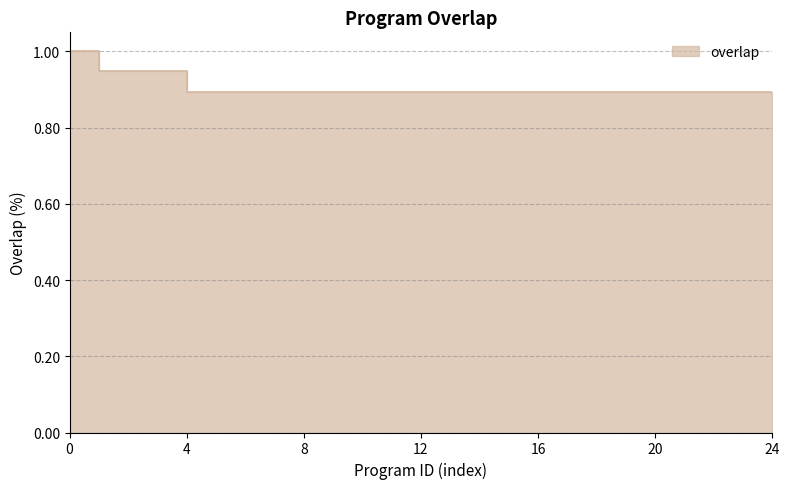

How many lines are shown in the chart?

1